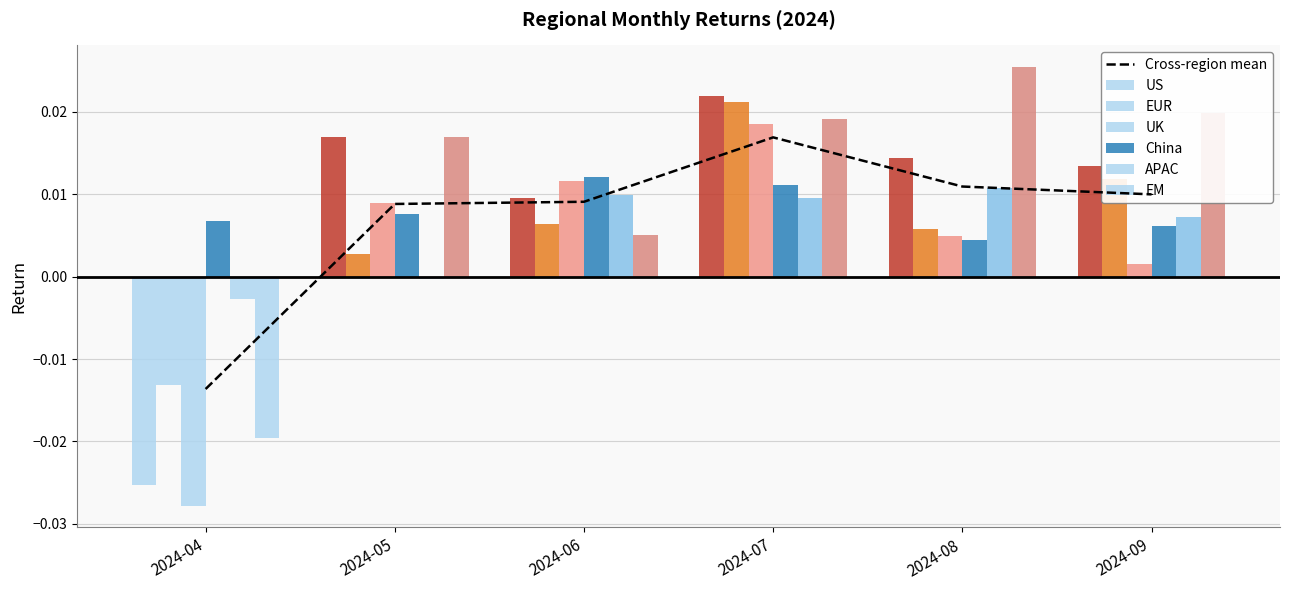

The value of China at 2024-06 is 0.0. True or false?

False